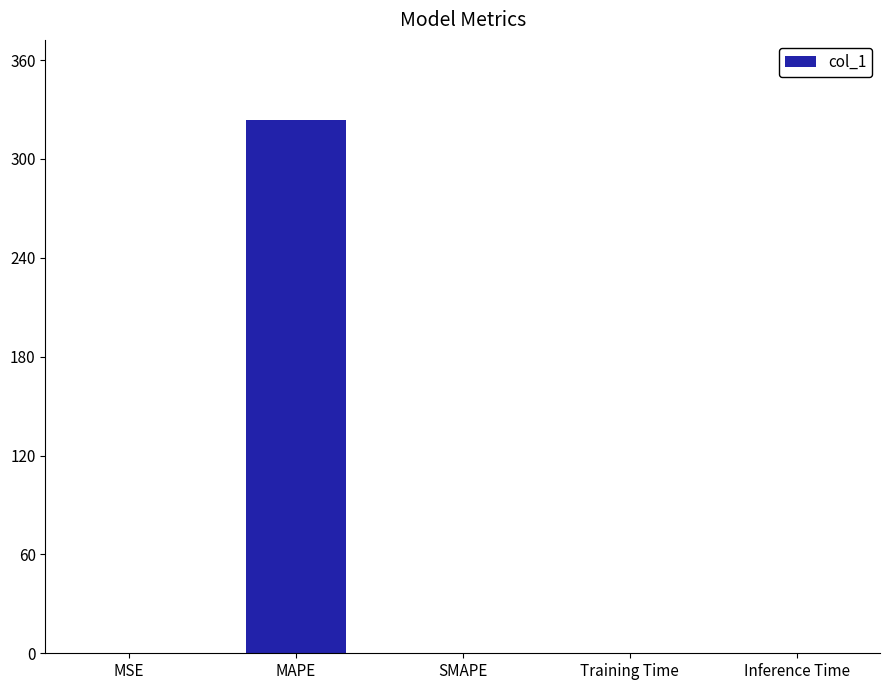

Which label corresponds to the largest value in the chart?

MAPE